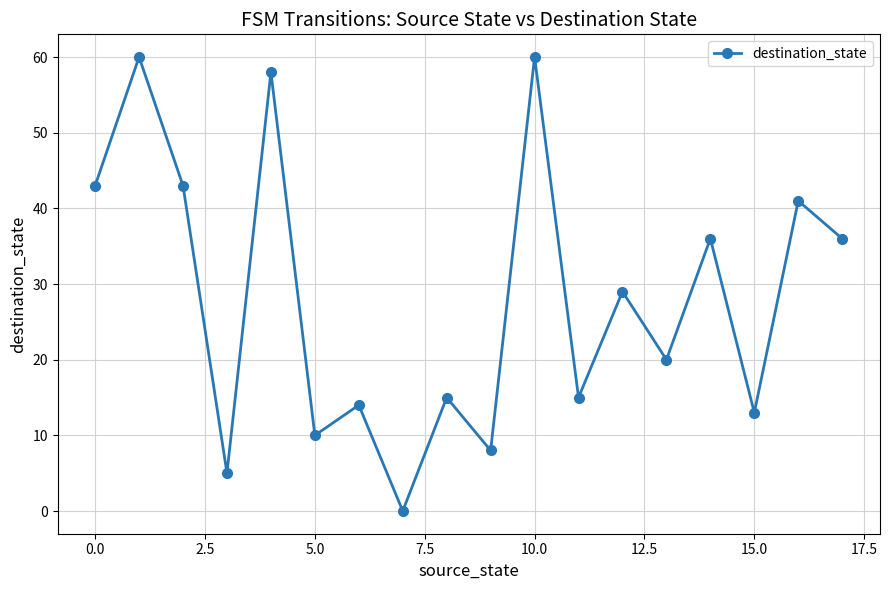

What is the value of the 16th point from the left?

13